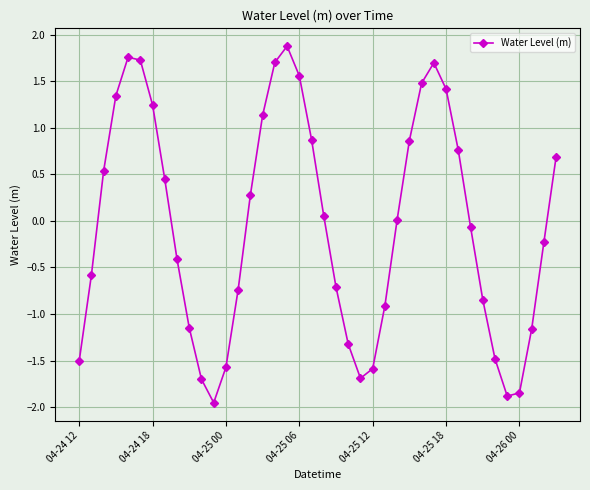

How many points are higher than both their immediate neighbors (excluding endpoints)?

3